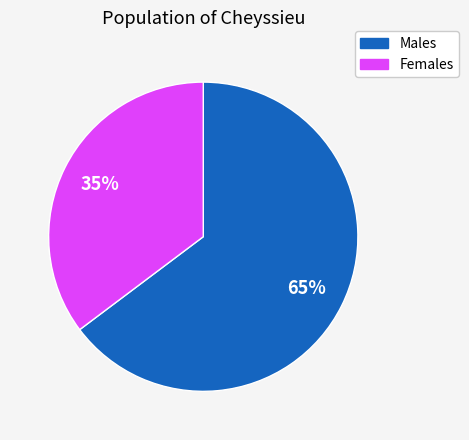

To the nearest percent, what is the average slice percentage?

50%